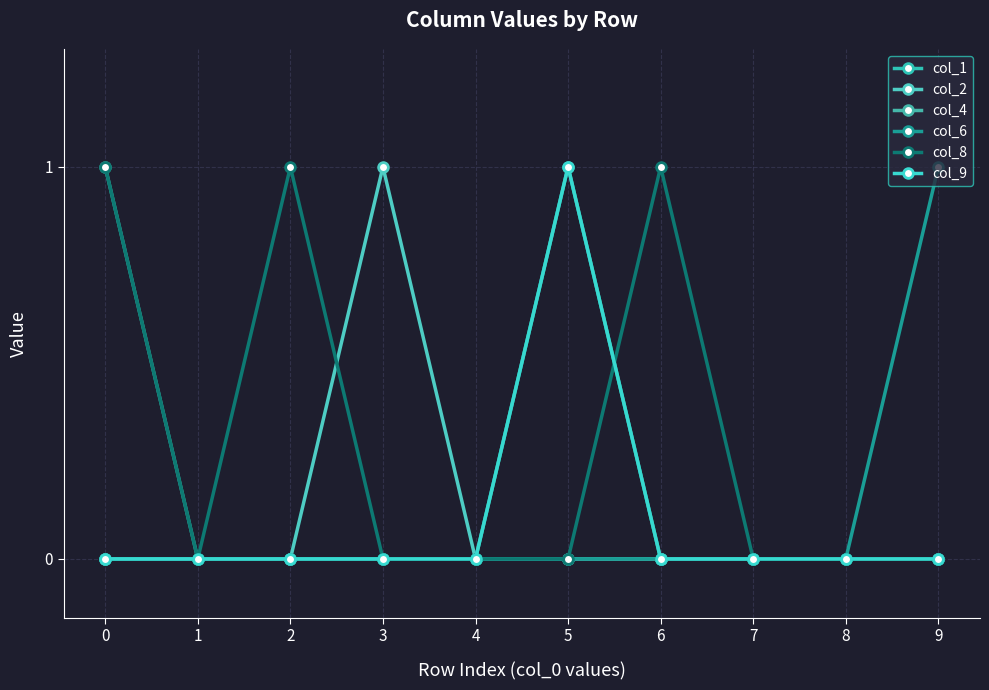

Does the chart have visible grid lines?

Yes